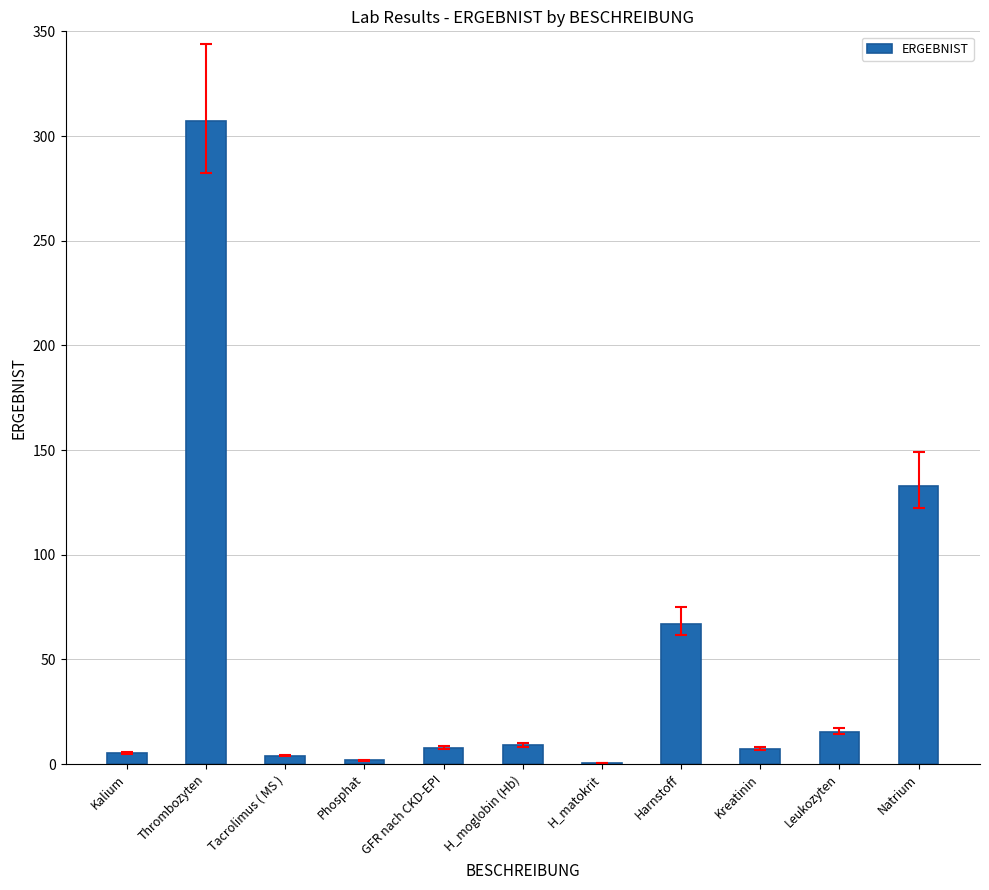

Count the number of categories in the chart.

11